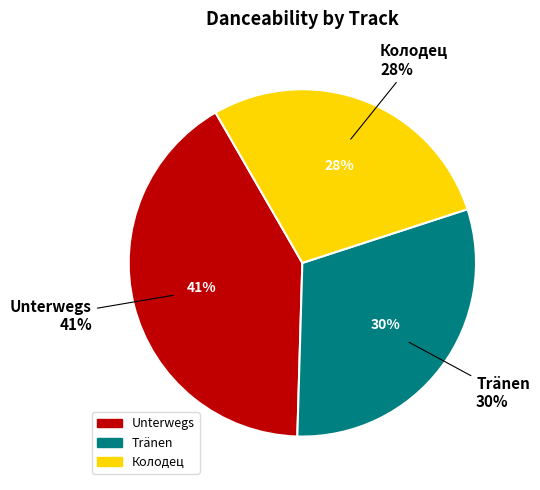

Do Колодец and Unterwegs together represent more than half of the pie?

Yes